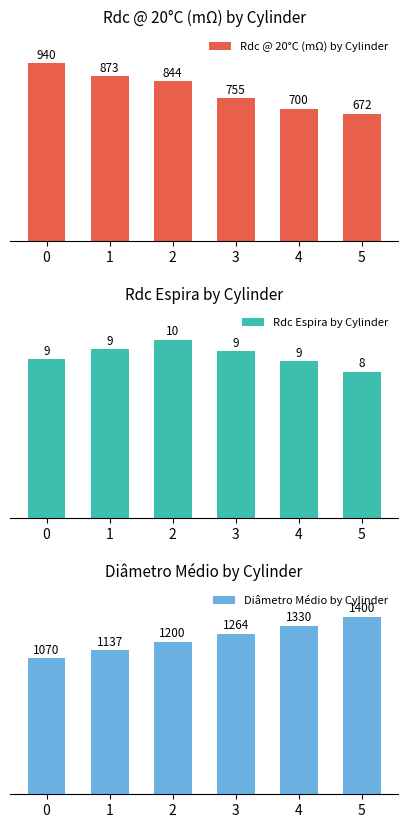

Is it true that Rdc Espira by Cylinder equals 2.5 at 5?

False